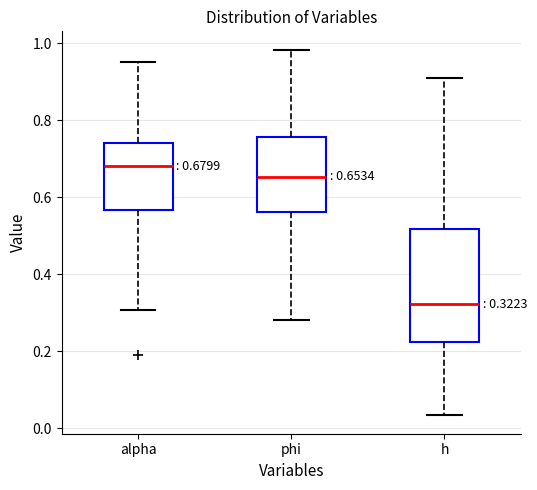

Which box's median line is the lowest?

h